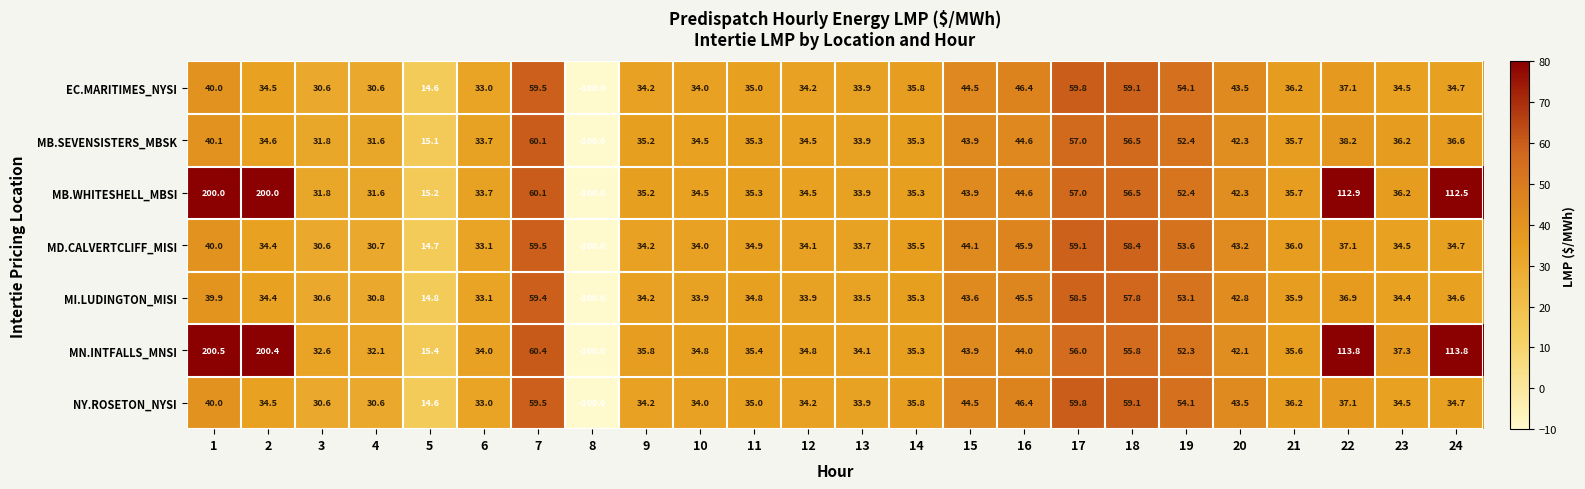

True or false: MI.LUDINGTON_MISI has a value of 34.6 at 24.

True